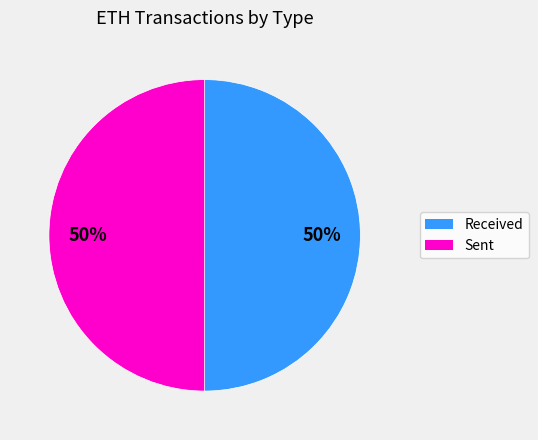

To the nearest percent, what is the average slice percentage?

50%